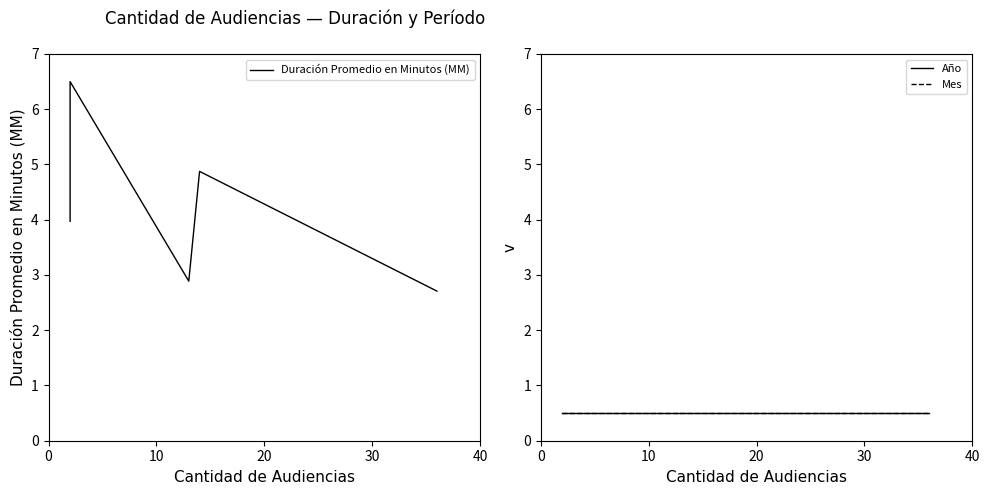

True or false: Duración Promedio en Minutos (MM) and Año cross at least once.

False